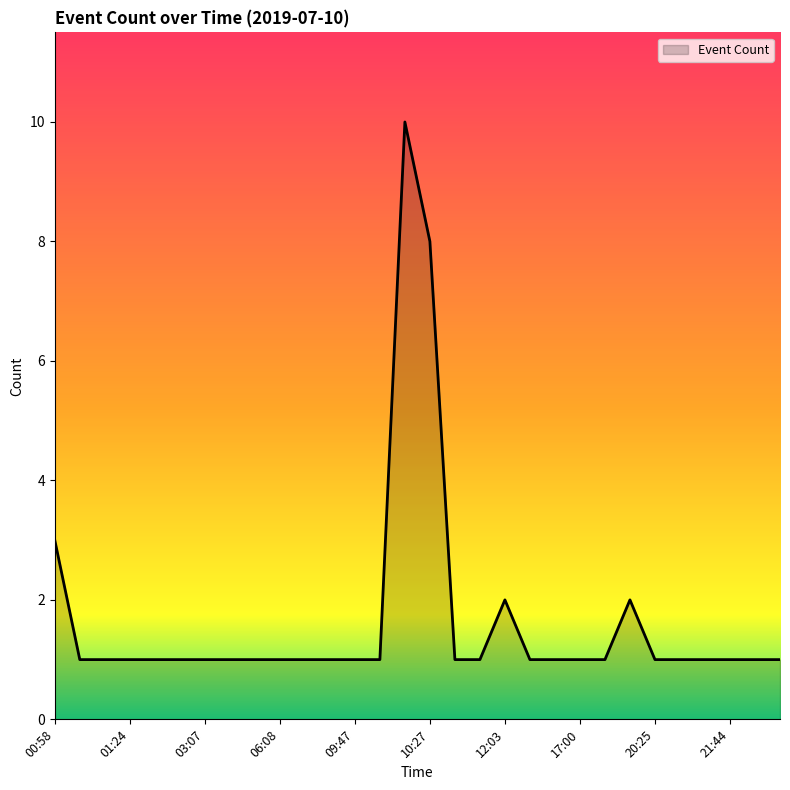

What is the greatest value displayed?

10